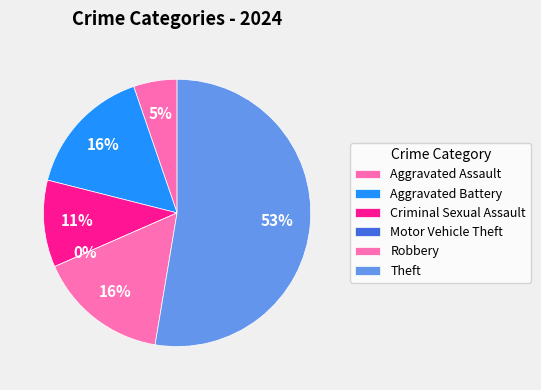

The Theft slice represents 44% of the pie. True or false?

False